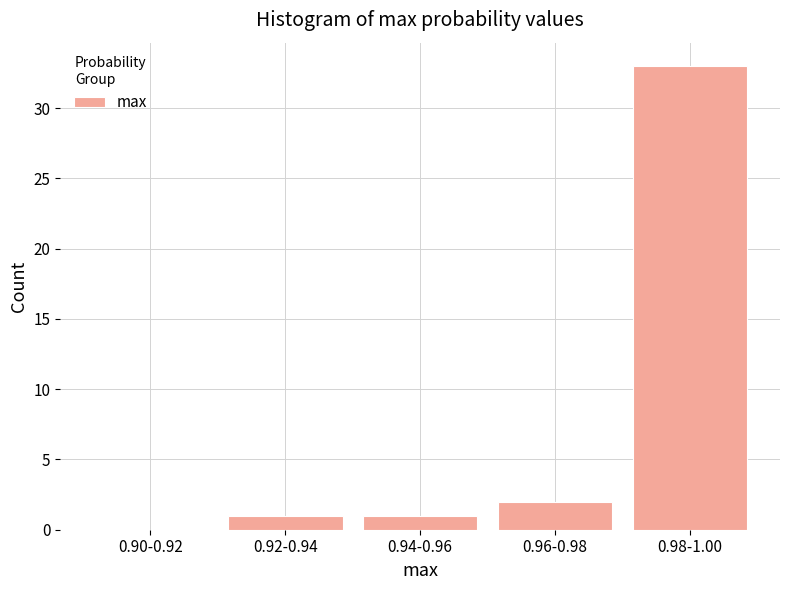

Reading left to right, transcribe all the data shown in this chart.

0.90-0.92=0	0.92-0.94=1	0.94-0.96=1	0.96-0.98=2	0.98-1.00=33